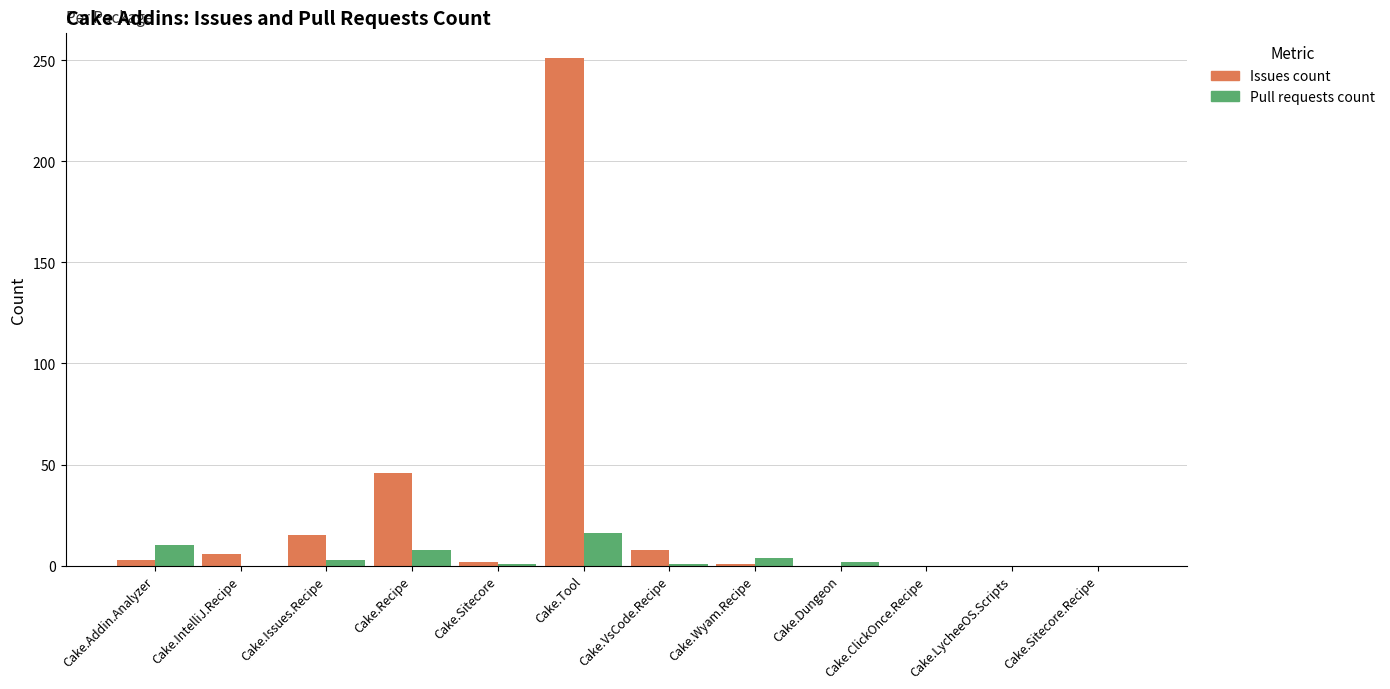

At which category is the sum across all series the highest?

Cake.Tool